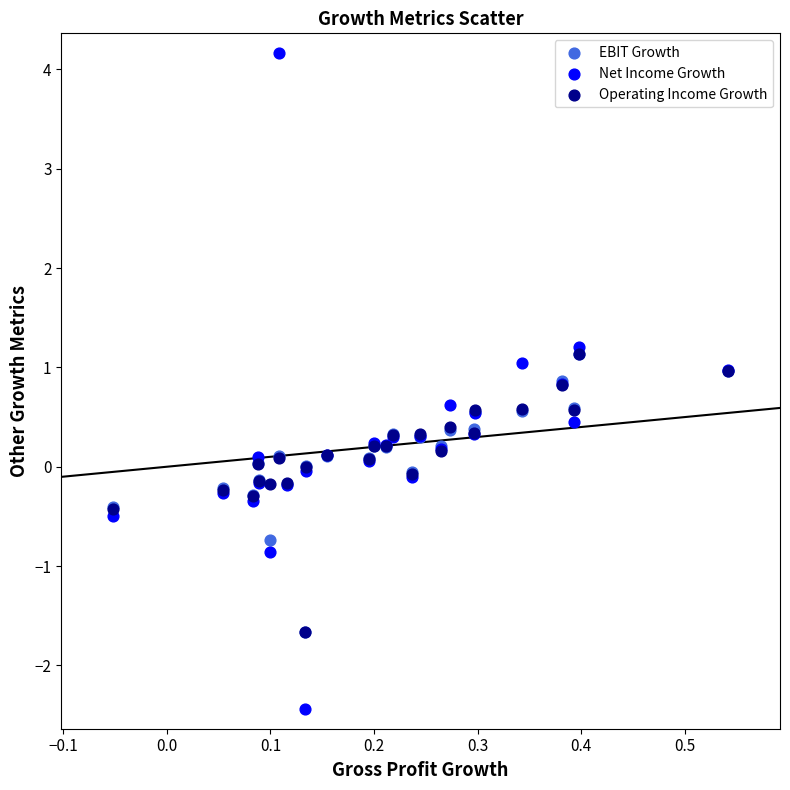

Which series has the widest spread of Y values?

Net Income Growth